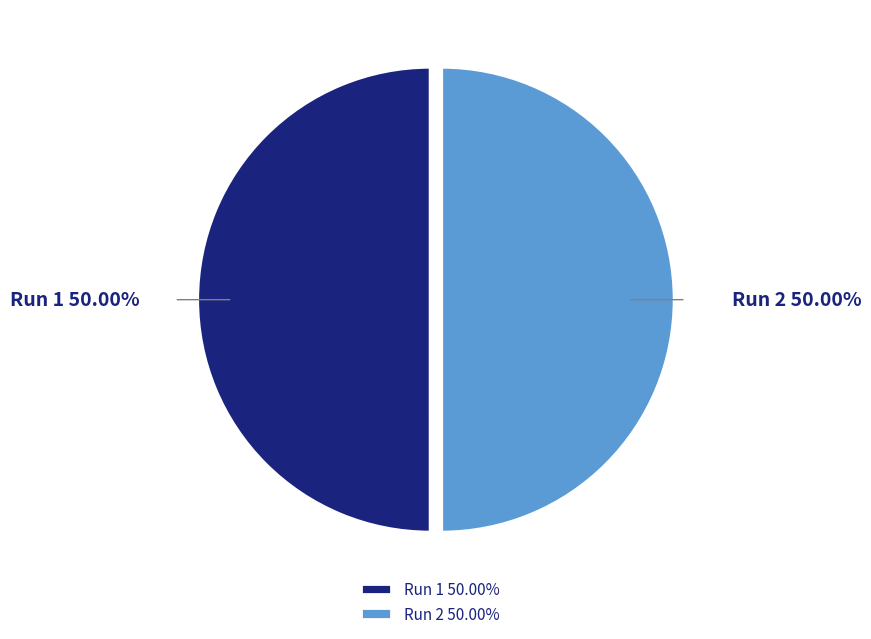

To the nearest percent, what percentage of the pie is Run 1?

50%